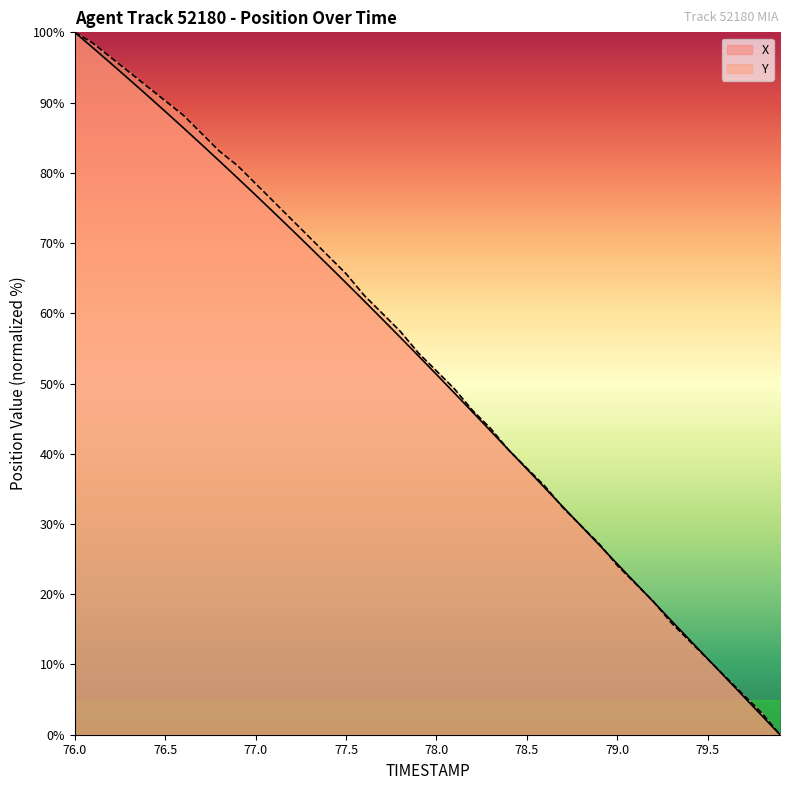

What is the greatest value displayed?

100.0